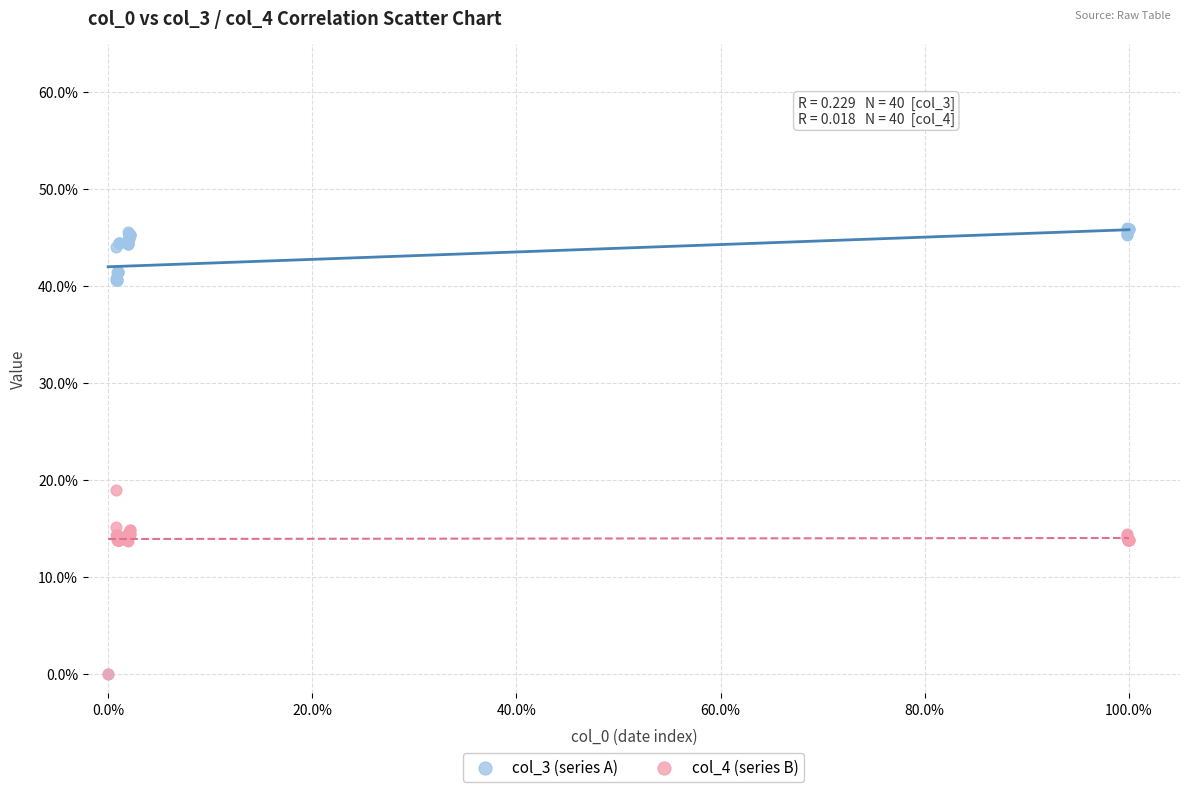

Which series contains the highest Y value?

col_3 (series A)